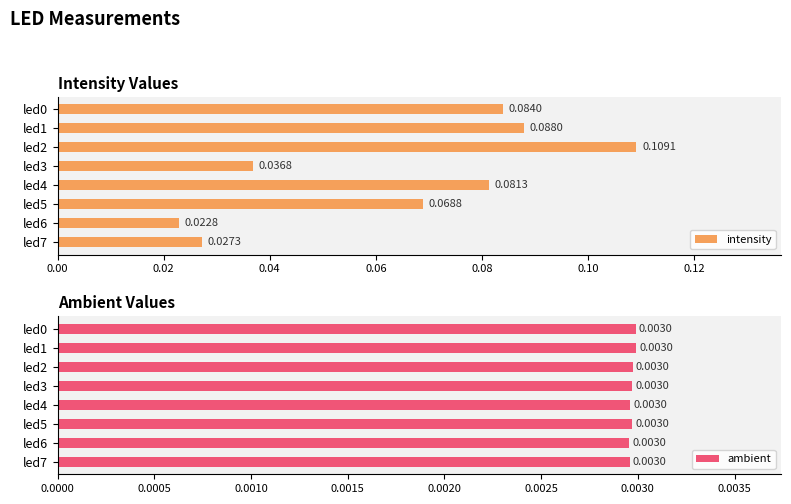

How many bars are there in each group?

2